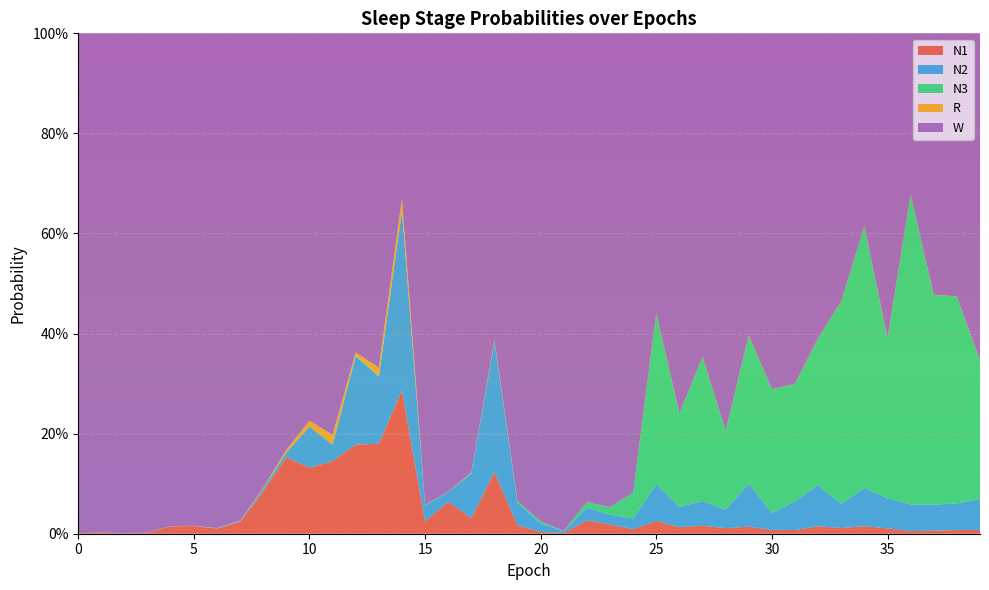

Reading right to left, list all the values displayed in this chart.

N1: 0.0	0.0	0.0	0.0	0.0	0.0	0.0	0.0	0.0	0.0	0.0	0.0	0.0	0.0	0.0	0.0	0.0	0.0	0.0	0.0	0.0	0.1	0.0	0.1	0.0	0.3	0.2	0.2	0.1	0.1	0.2	0.1	0.0	0.0	0.0	0.0	0.0	0.0	0.0	0.0
N2: 0.1	0.1	0.1	0.1	0.1	0.1	0.0	0.1	0.1	0.0	0.1	0.0	0.0	0.0	0.1	0.0	0.0	0.0	0.0	0.0	0.0	0.3	0.1	0.0	0.0	0.4	0.1	0.2	0.0	0.1	0.0	0.0	0.0	0.0	0.0	0.0	0.0	0.0	0.0	0.0
N3: 0.3	0.4	0.4	0.6	0.3	0.5	0.4	0.3	0.2	0.2	0.3	0.2	0.3	0.2	0.3	0.1	0.0	0.0	0.0	0.0	0.0	0.0	0.0	0.0	0.0	0.0	0.0	0.0	0.0	0.0	0.0	0.0	0.0	0.0	0.0	0.0	0.0	0.0	0.0	0.0
R: 0.0	0.0	0.0	0.0	0.0	0.0	0.0	0.0	0.0	0.0	0.0	0.0	0.0	0.0	0.0	0.0	0.0	0.0	0.0	0.0	0.0	0.0	0.0	0.0	0.0	0.0	0.0	0.0	0.0	0.0	0.0	0.0	0.0	0.0	0.0	0.0	0.0	0.0	0.0	0.0
W: 0.7	0.5	0.5	0.3	0.6	0.4	0.5	0.6	0.7	0.7	0.6	0.8	0.6	0.8	0.6	0.9	0.9	0.9	1.0	1.0	0.9	0.6	0.9	0.9	0.9	0.3	0.7	0.6	0.8	0.8	0.8	0.9	1.0	1.0	1.0	1.0	1.0	1.0	1.0	1.0